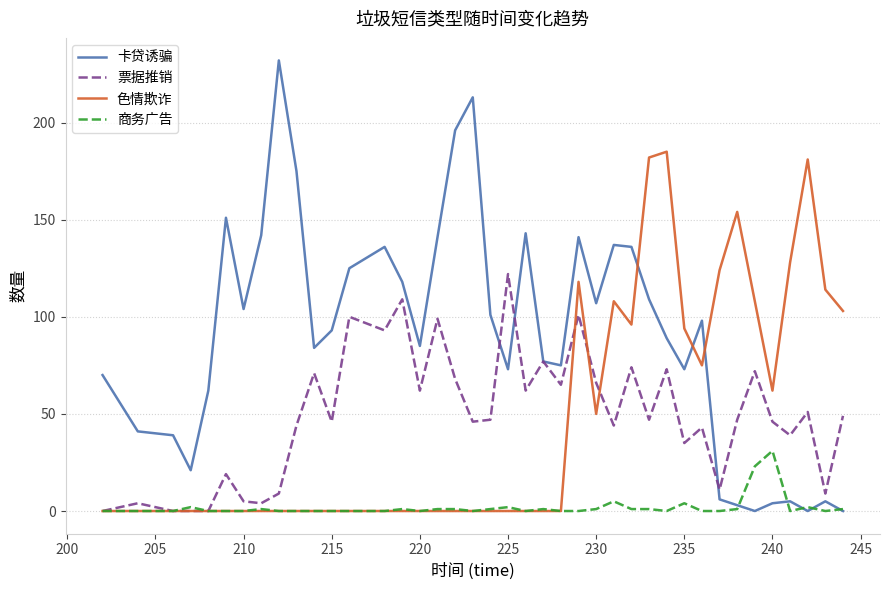

Rank the series by their maximum value, from highest to lowest.

卡贷诱骗, 色情欺诈, 票据推销, 商务广告